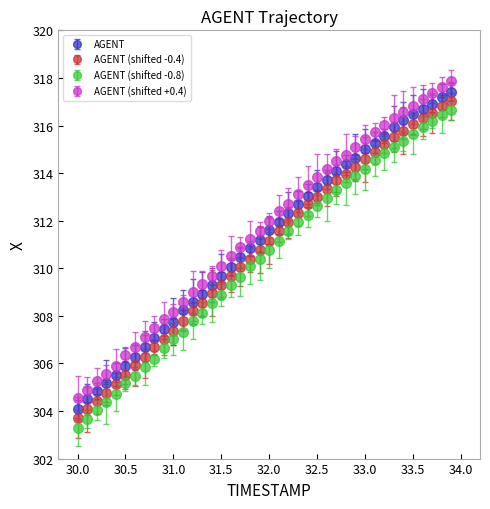

What is the maximum value shown in the chart?

317.9